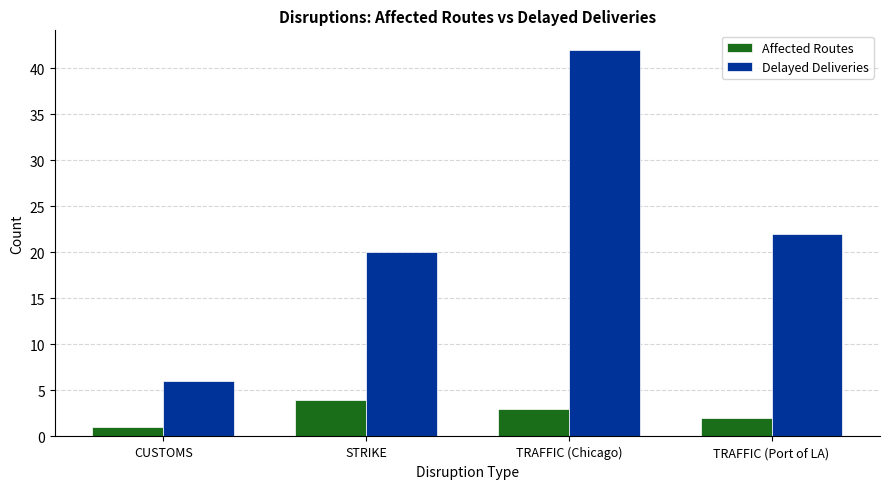

Is the value of Affected Routes at STRIKE greater than the value of Delayed Deliveries at STRIKE?

No